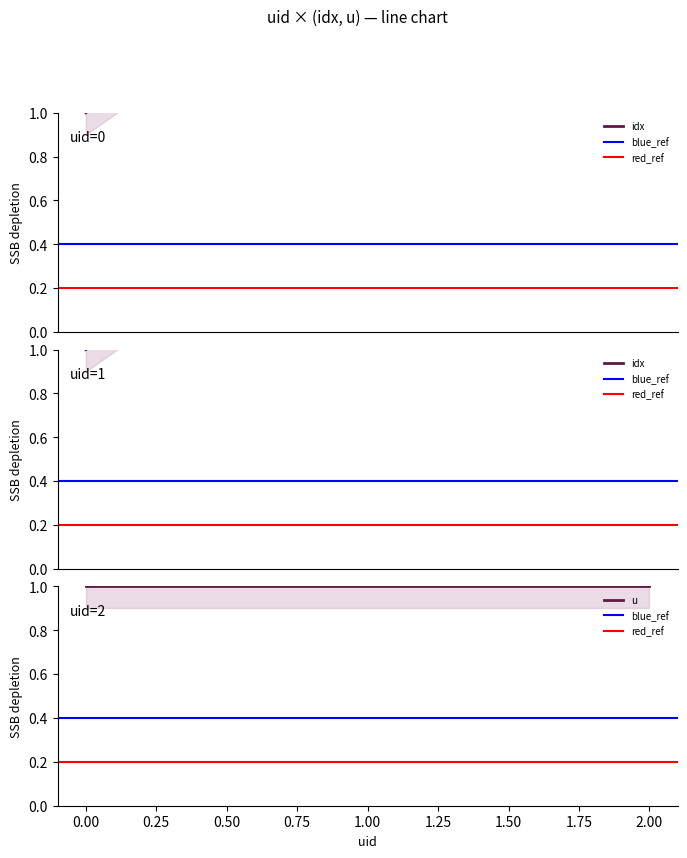

What is the minimum value shown in the chart?

1